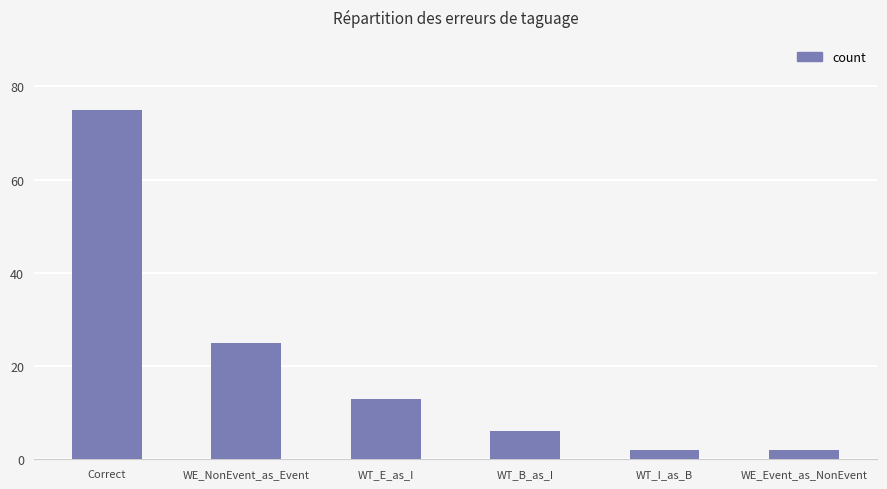

Which label corresponds to the largest value in the chart?

Correct